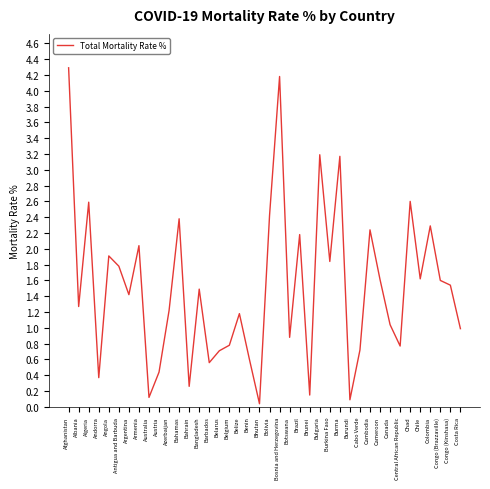

What is the greatest value displayed?

4.3